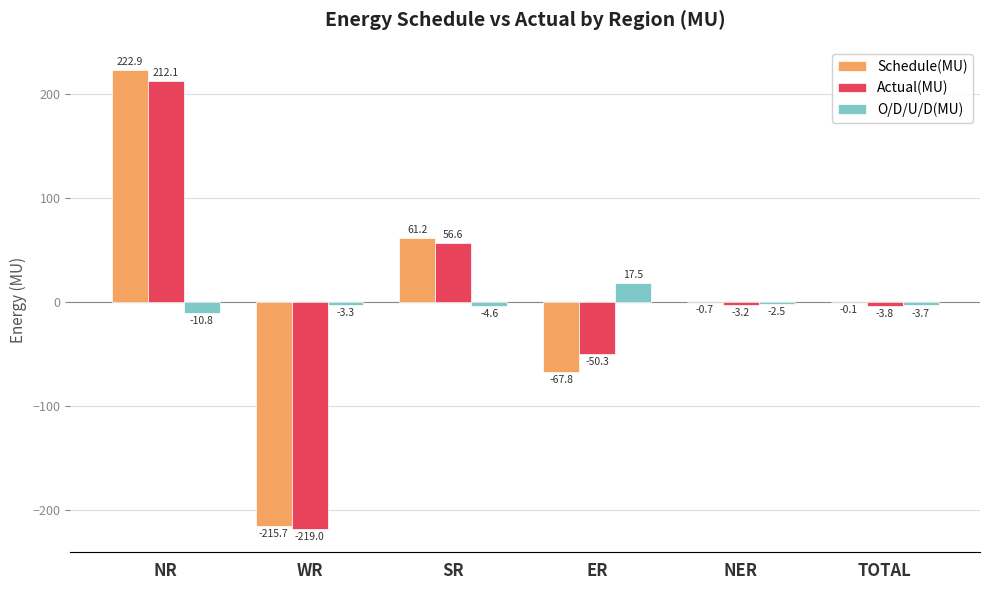

Which category has the highest value in the O/D/U/D(MU) series?

ER